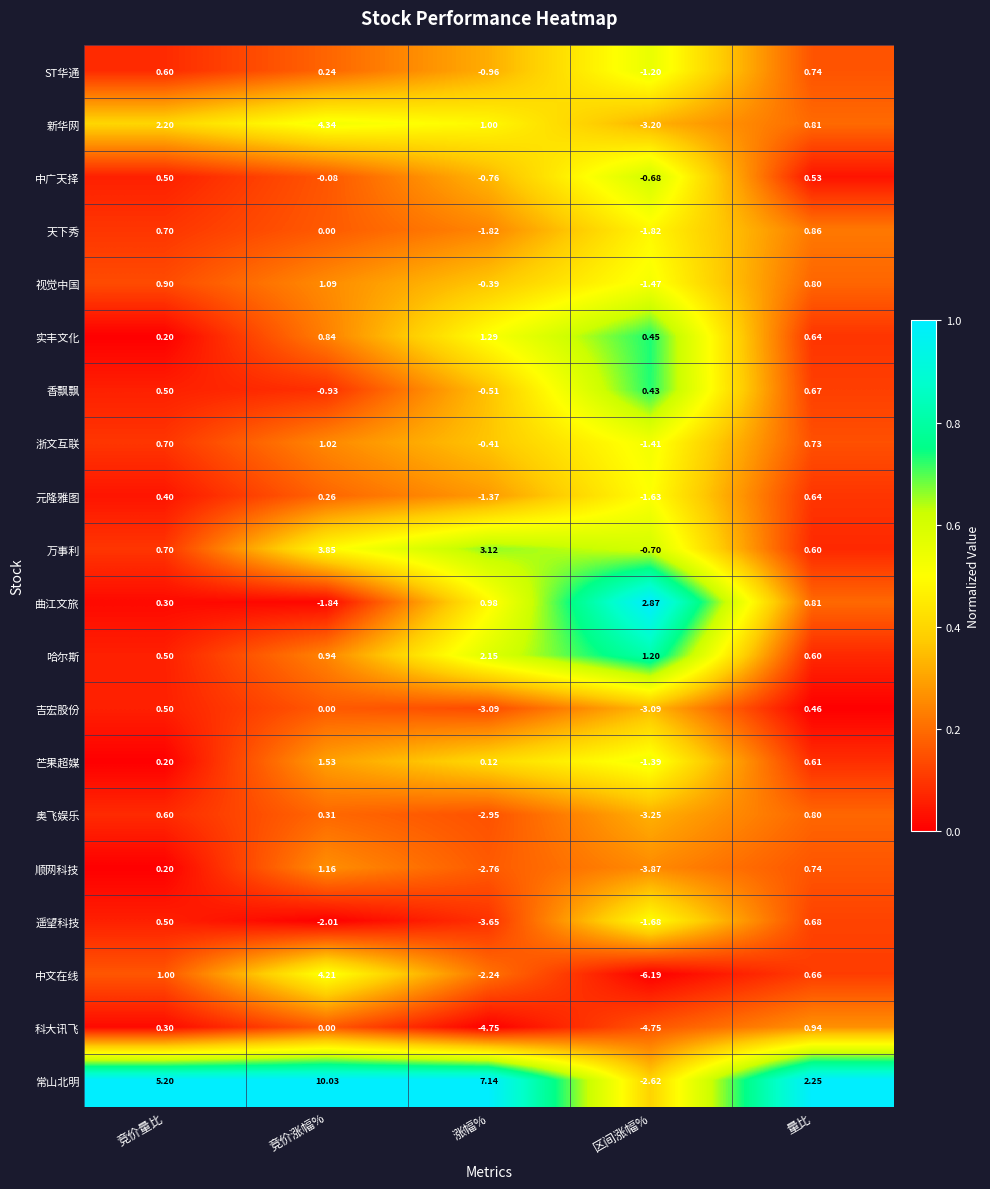

What is the maximum value shown in the chart?

10.0